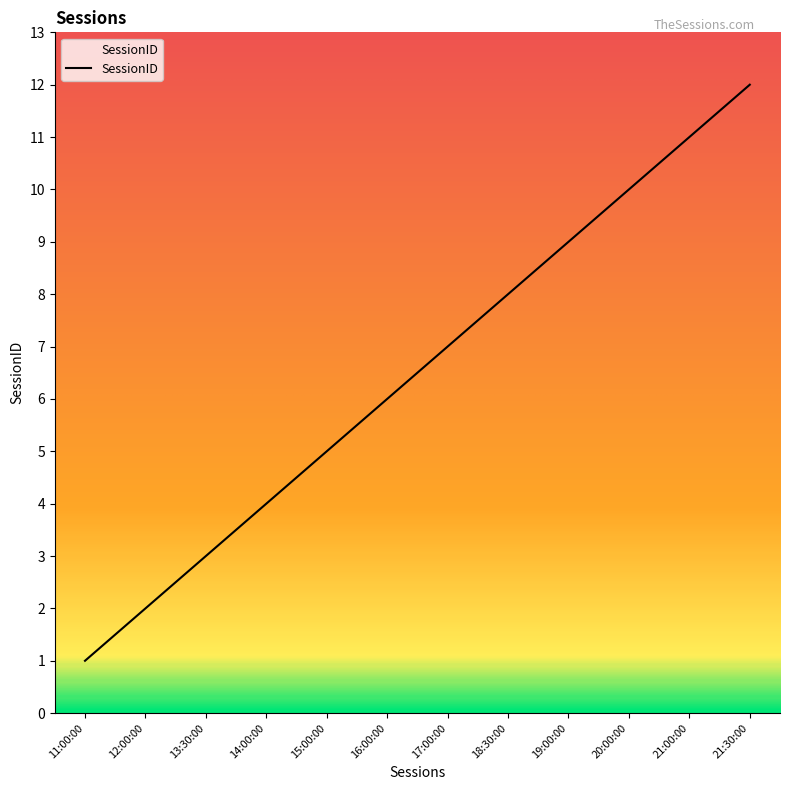

What is the difference between the maximum and minimum values?

11